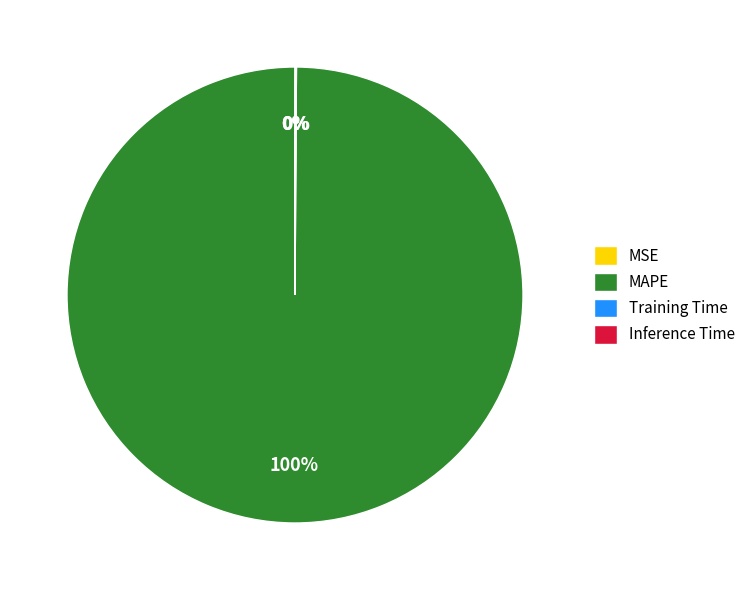

Does MAPE account for over 50% of the chart?

Yes